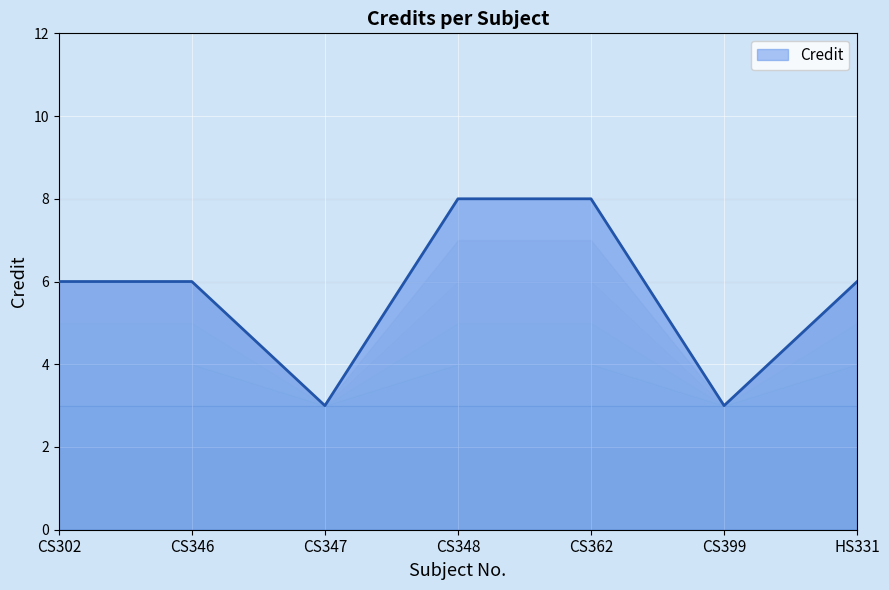

Reading left to right, transcribe all the data shown in this chart.

6	6	3	8	8	3	6